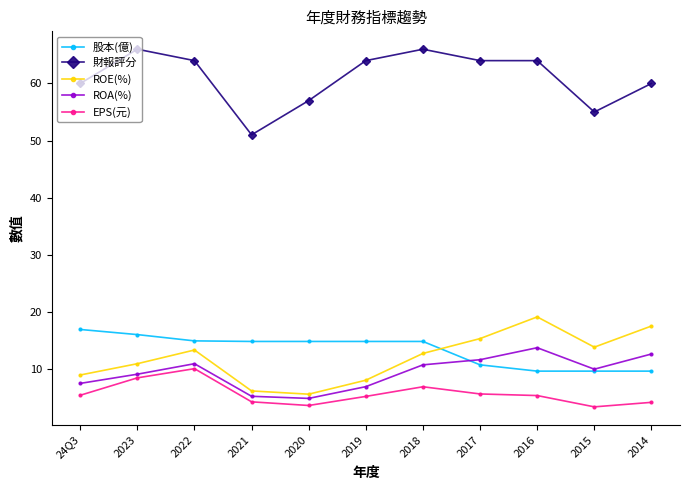

After their last crossing, which series has the higher values: ROA(%) or 股本(億)?

ROA(%)